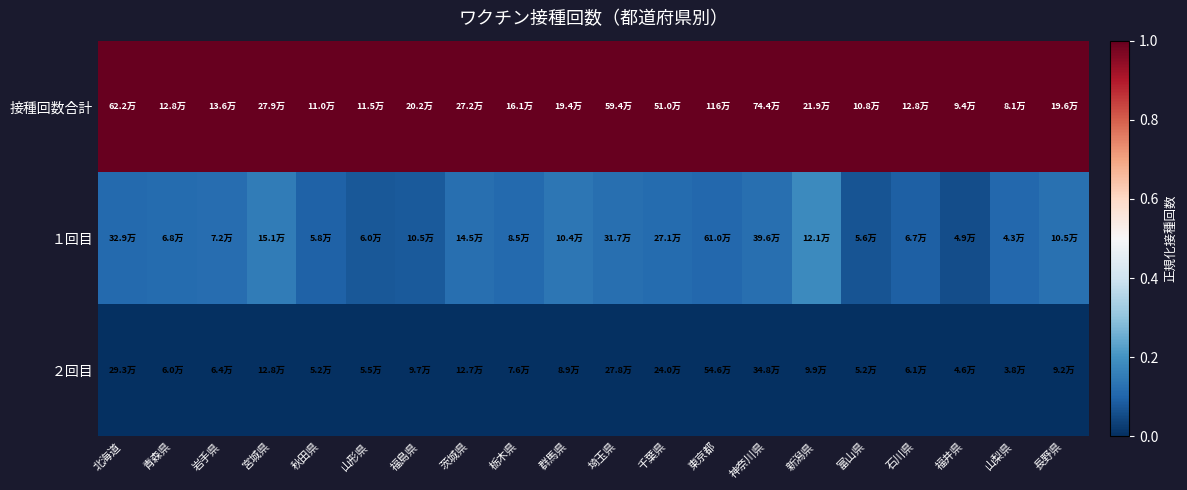

What is the maximum value shown in the chart?

1.0